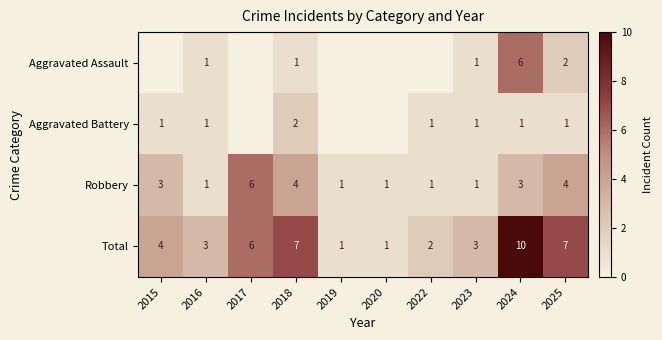

The Total series shows 6 at 2017. True or false?

True